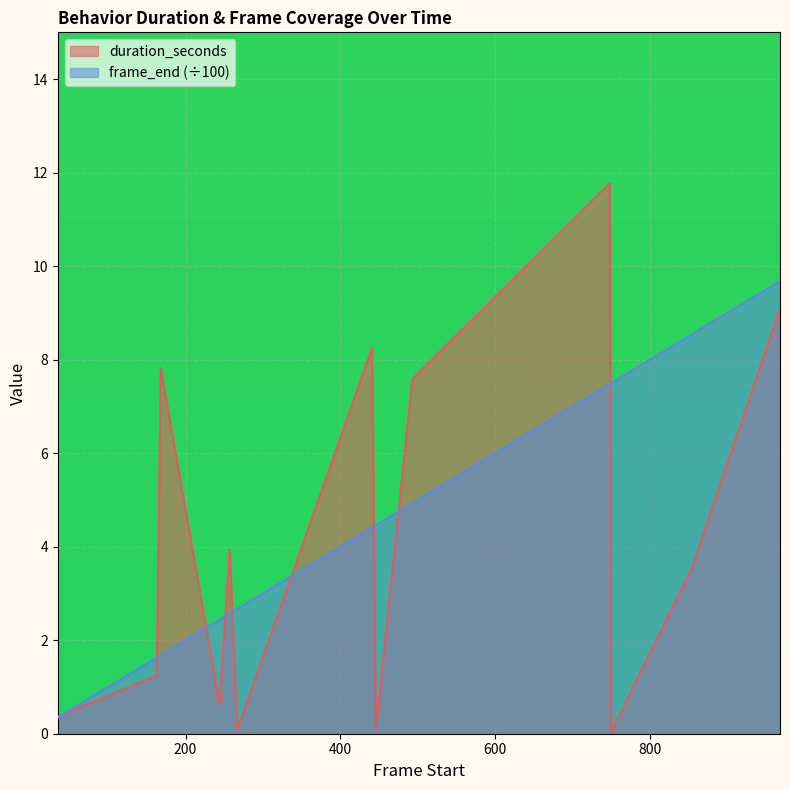

True or false: duration_seconds has a value of 3.9 at 257.

True